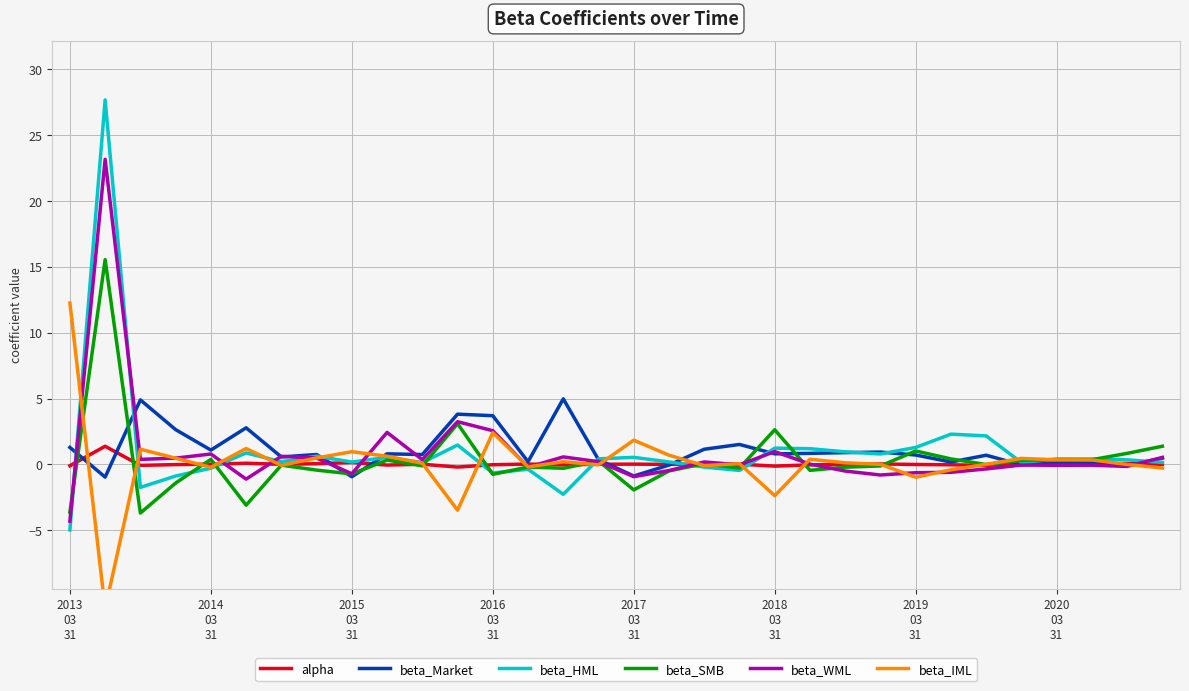

Rank the series by their maximum value, from lowest to highest.

alpha, beta_Market, beta_IML, beta_SMB, beta_WML, beta_HML